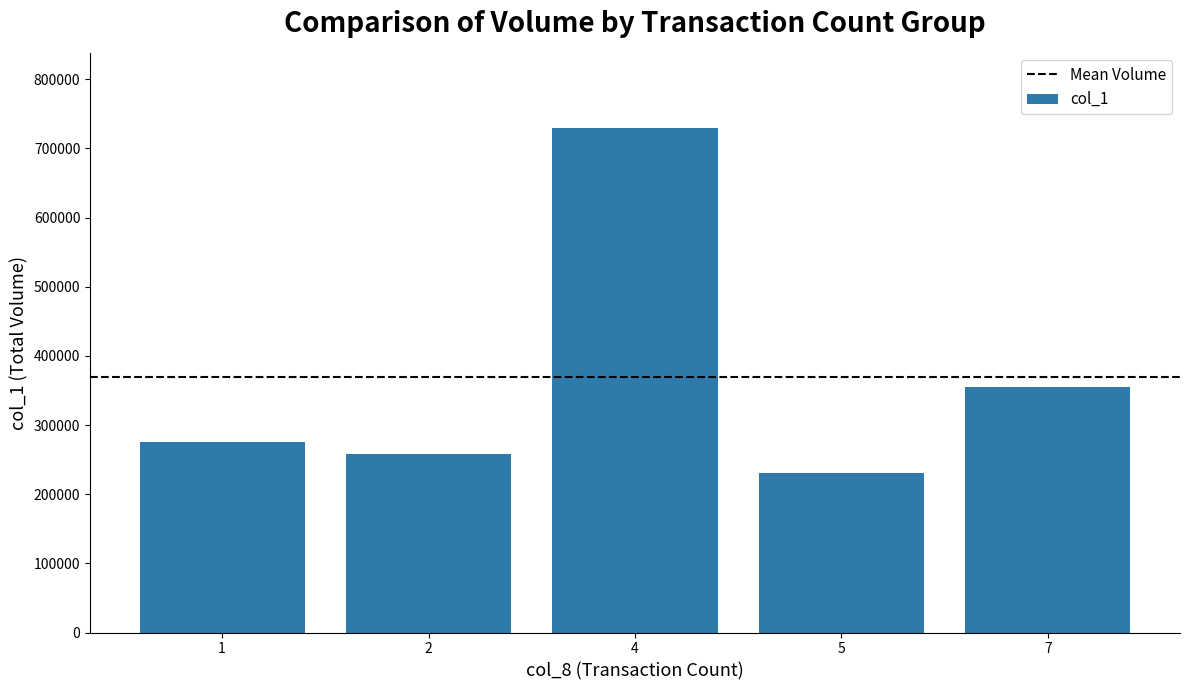

What is the average value?

369400